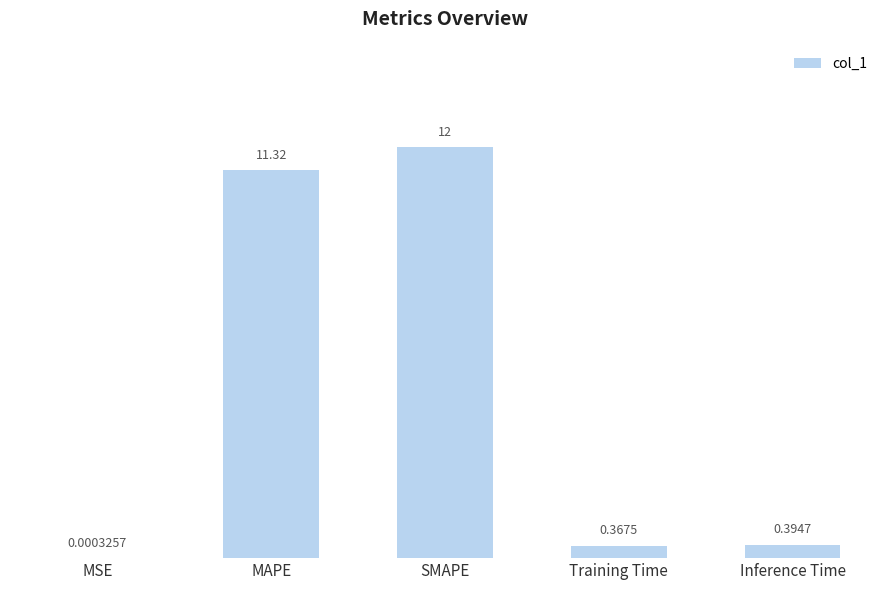

At which category does the chart reach its peak across all series?

SMAPE